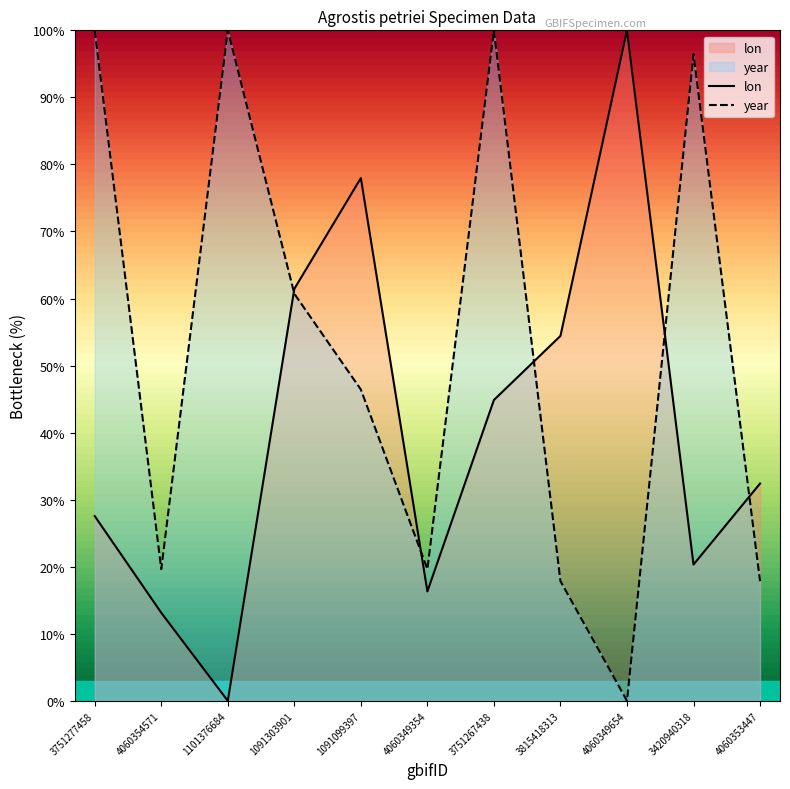

Reading left to right, what are all the values shown in this chart?

lon: 27.6	13.1	0.0	61.4	78.0	16.3	44.9	54.4	100.0	20.3	32.4
year: 100.0	19.6	100.0	60.7	46.4	19.6	100.0	17.9	0.0	96.4	17.9